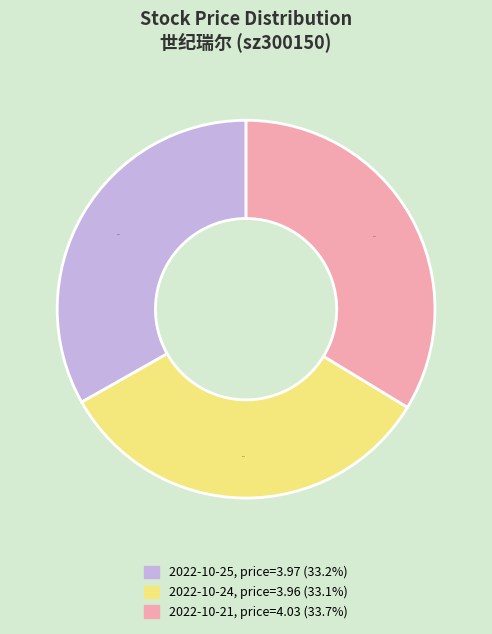

Does any single category account for the majority?

No